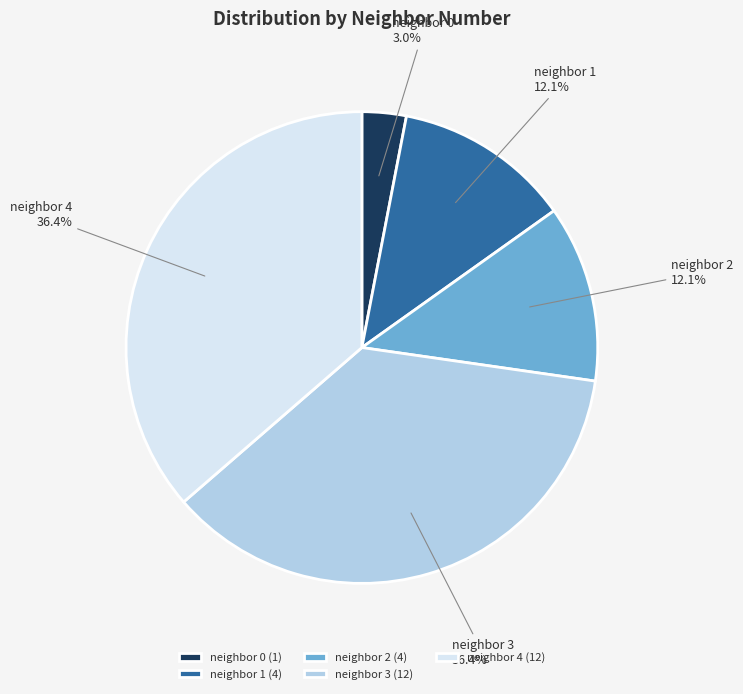

To the nearest percent, what is the average slice percentage?

20%